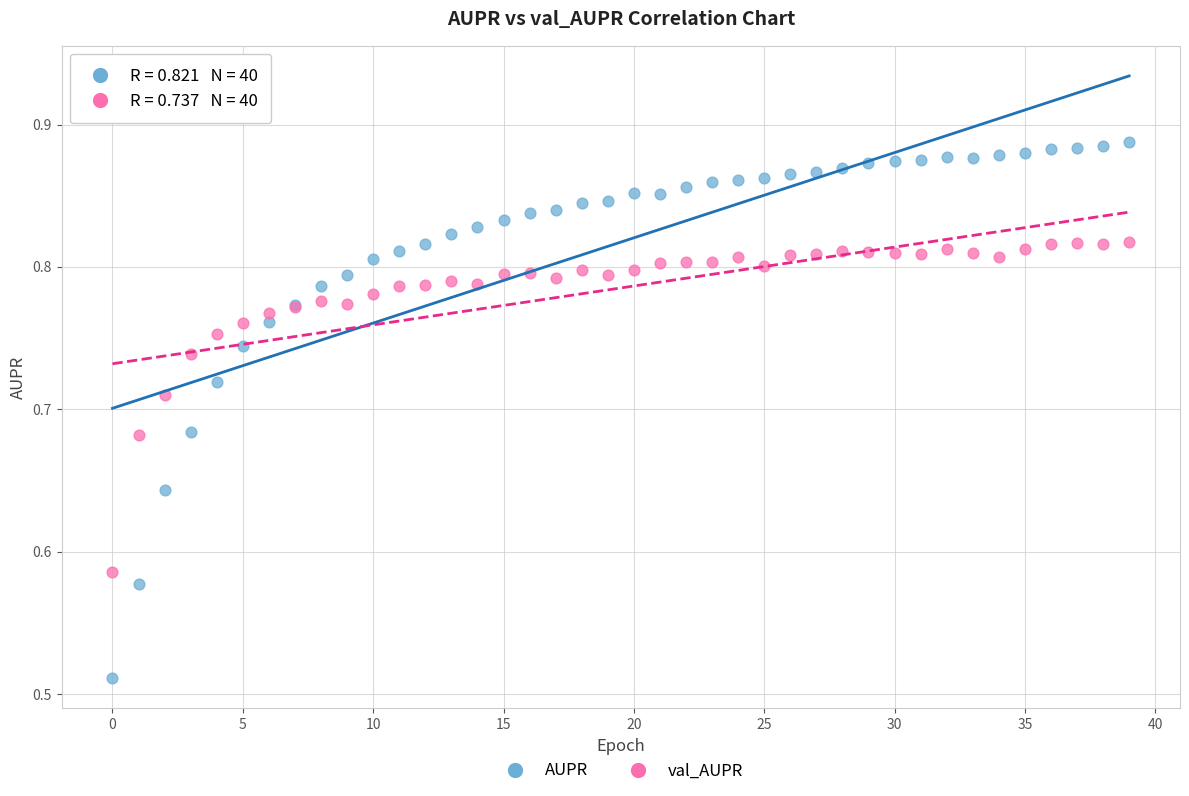

Which series reaches the minimum Y coordinate?

AUPR